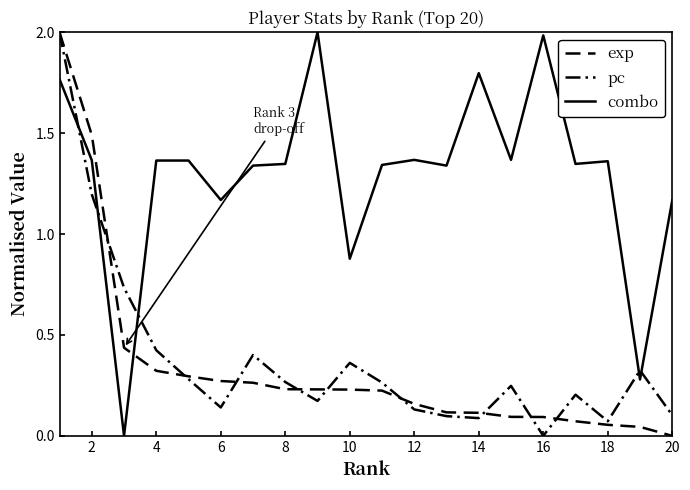

How many values in exp are above zero?

19